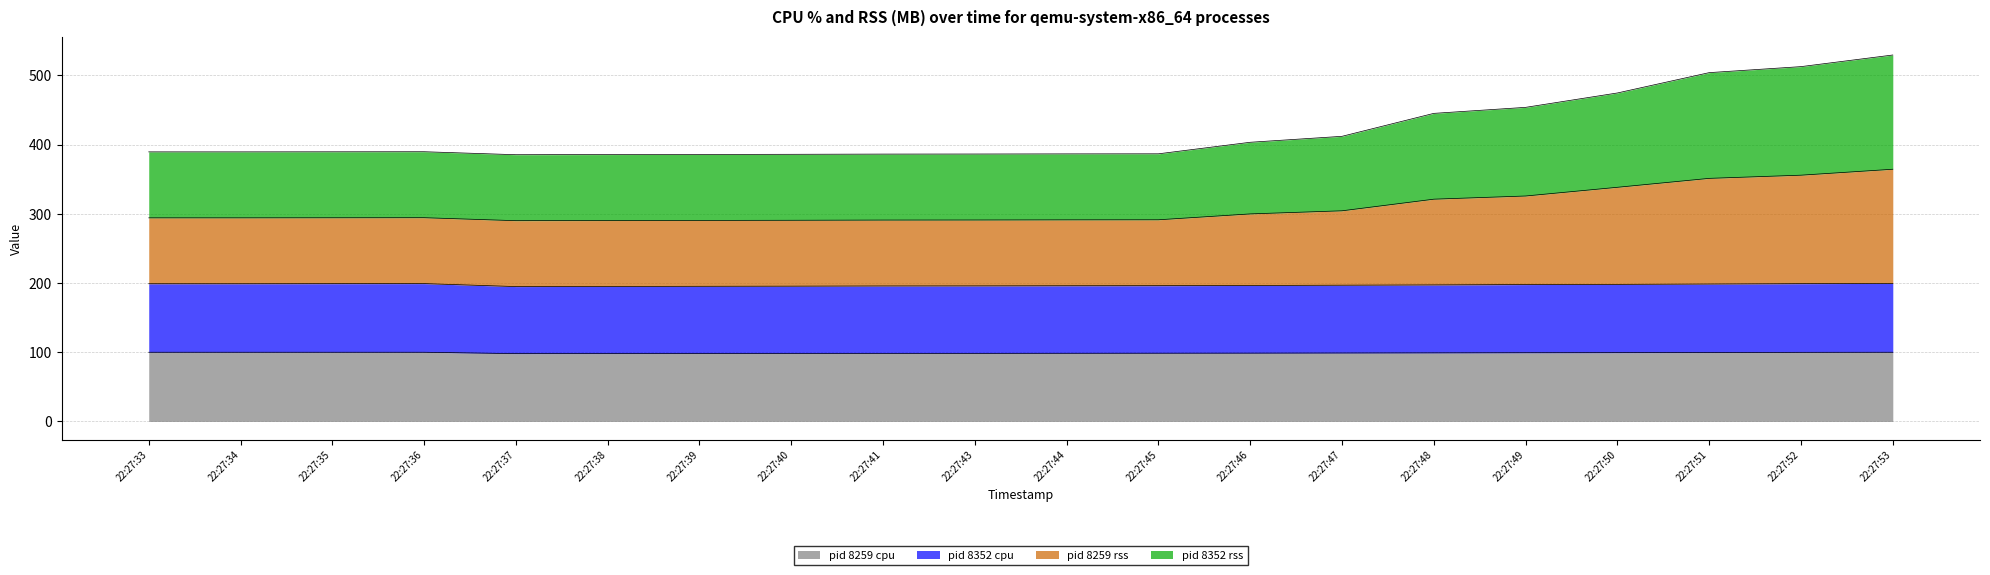

Rank the categories by pid 8259 cpu value from highest to lowest.

22:27:33, 22:27:34, 22:27:35, 22:27:36, 22:27:53, 22:27:52, 22:27:51, 22:27:50, 22:27:49, 22:27:48, 22:27:47, 22:27:46, 22:27:45, 22:27:44, 22:27:41, 22:27:43, 22:27:40, 22:27:39, 22:27:38, 22:27:37